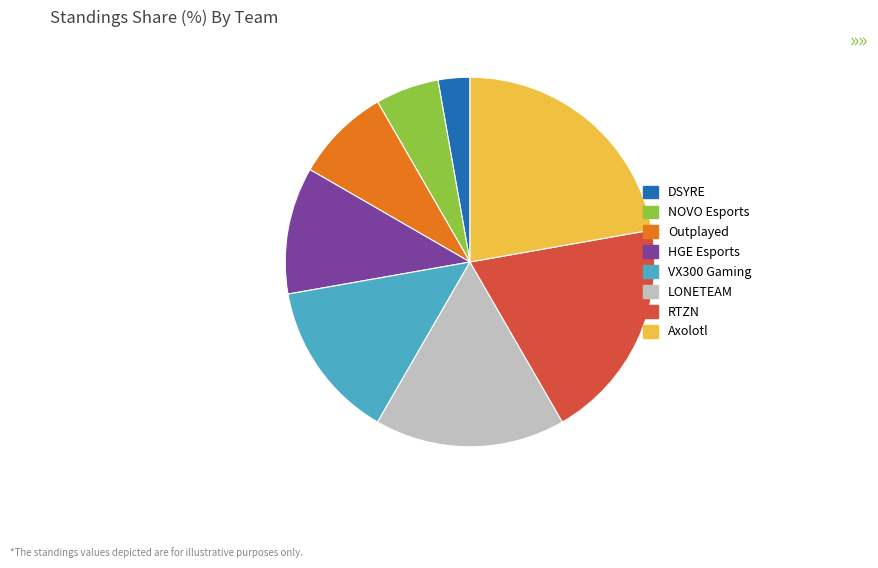

Which has a higher value, NOVO Esports or Axolotl?

Axolotl